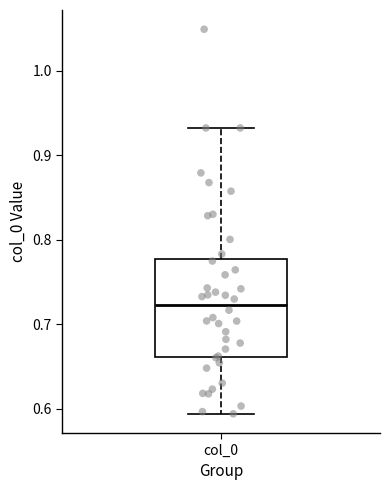

Where is the lower edge of the box for col_0 on the y-axis? The values are not printed on the chart, so give them approximately, as read against the axis.

0.66